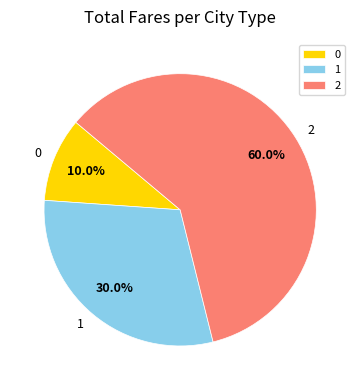

To the nearest percent, what is the average slice percentage?

33%